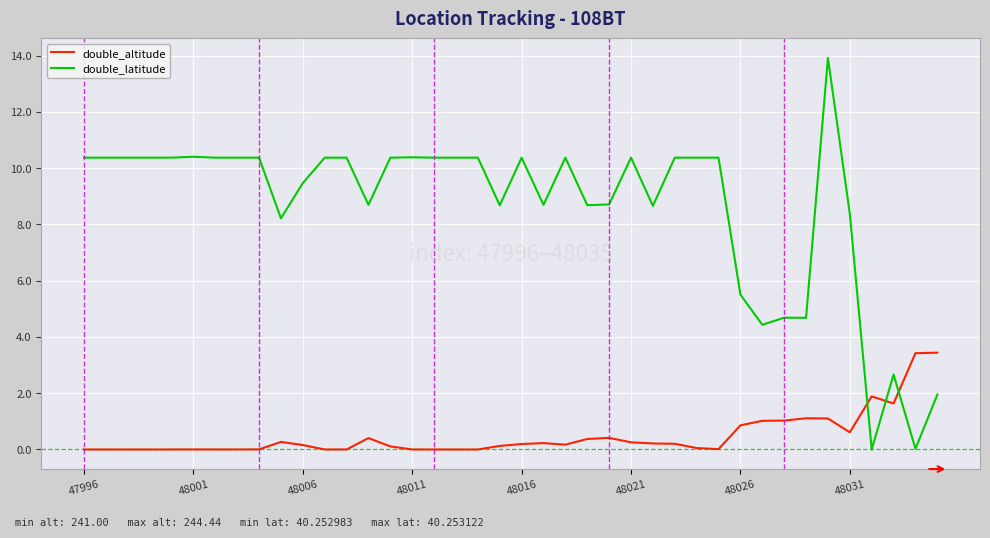

Which series has the largest total across all categories?

double_latitude